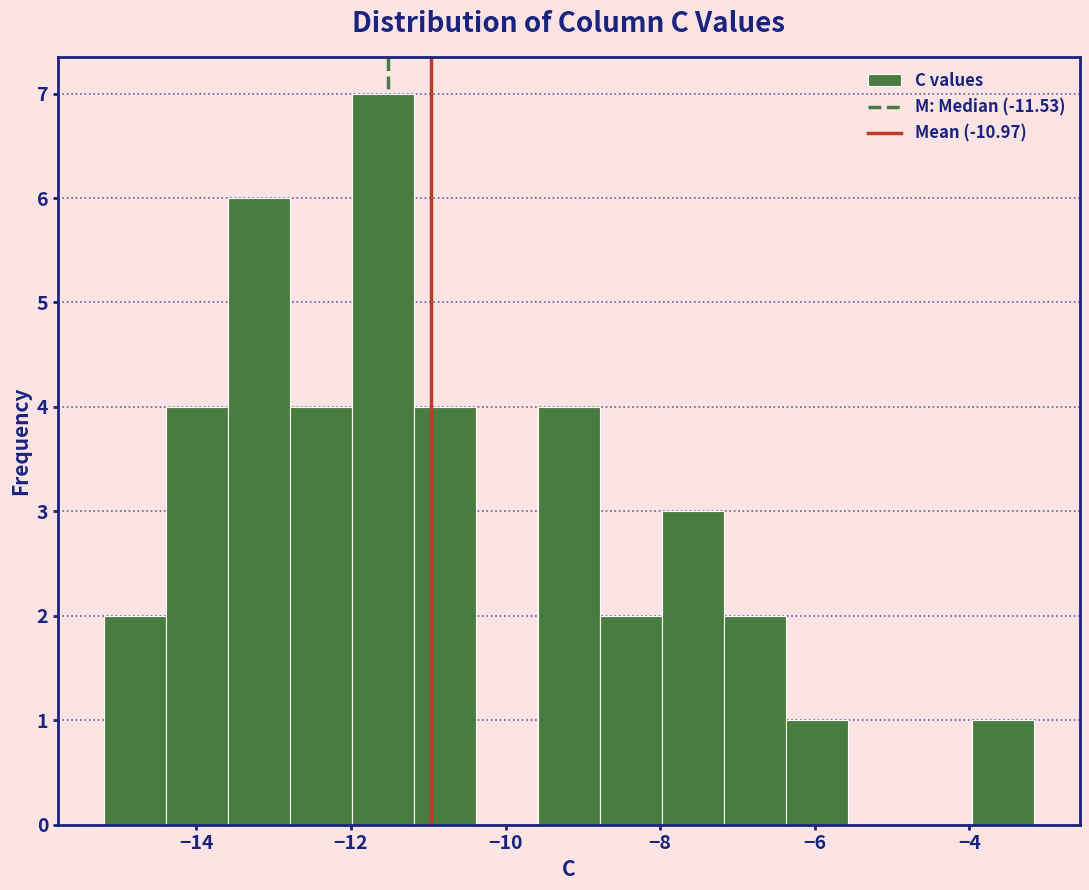

Which range on the x-axis has the tallest bar?

-12.0 to -11.2